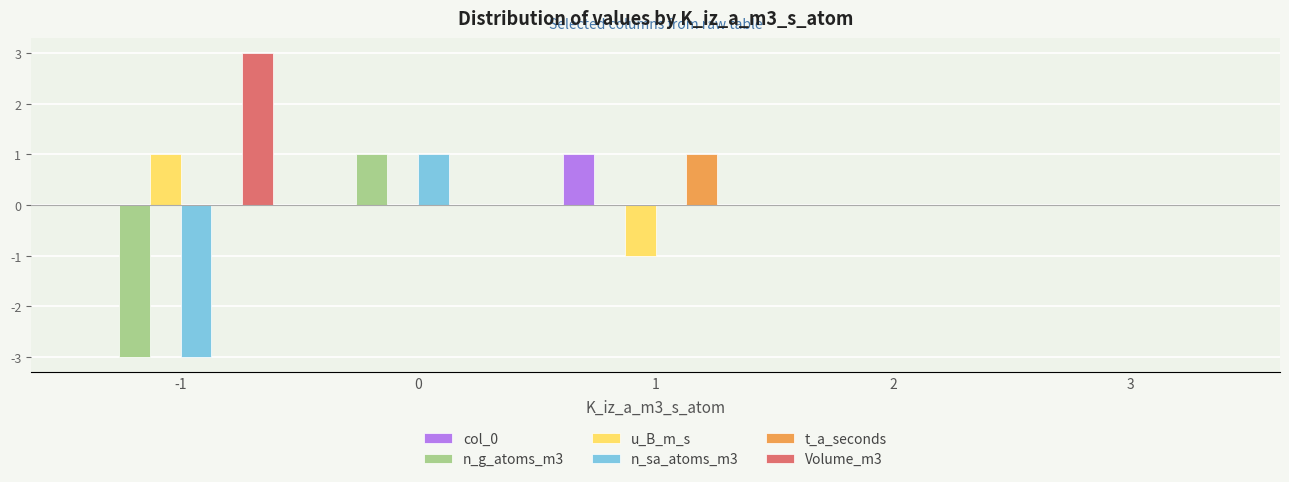

How many groups of bars are there?

5